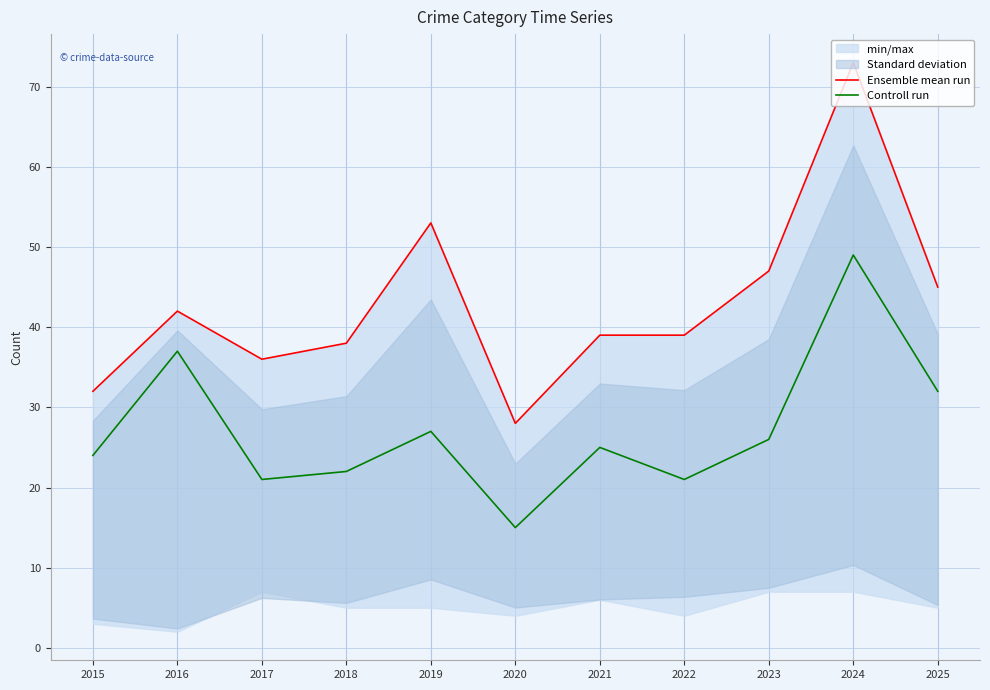

Reading left to right, extract all data points from this chart.

Ensemble mean run: 32	42	36	38	53	28	39	39	47	73	45
Controll run: 24	37	21	22	27	15	25	21	26	49	32